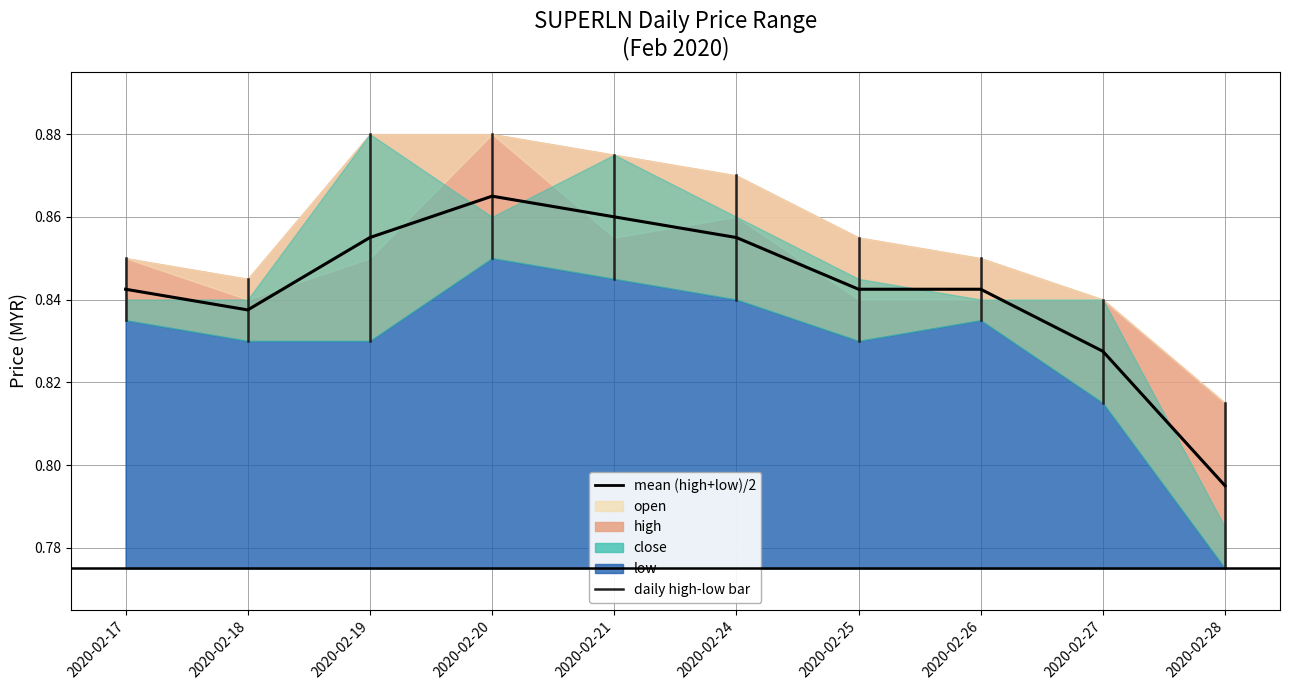

Is it true that the value at 2020-02-17 is 0.8?

True